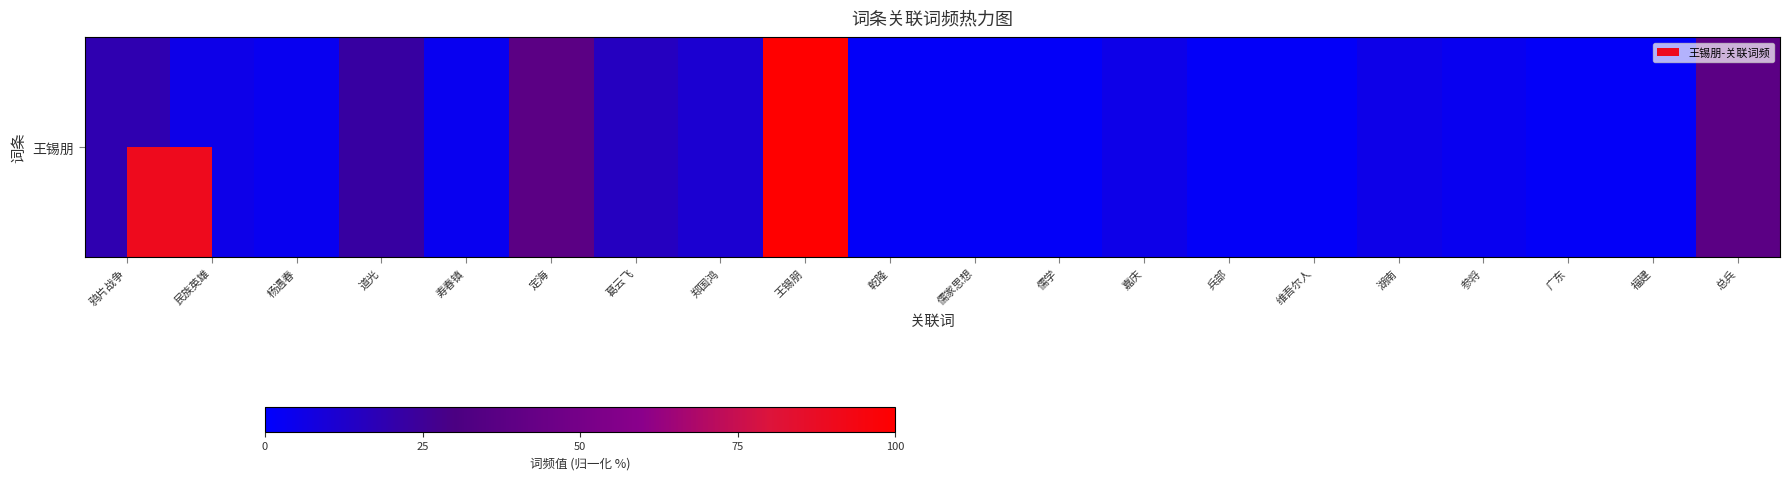

Rank the categories by value from lowest to highest.

乾隆, 儒家思想, 儒学, 兵部, 维吾尔人, 广东, 福建, 杨遇春, 寿春镇, 参将, 民族英雄, 嘉庆, 湖南, 郑国鸿, 葛云飞, 鸦片战争, 道光, 定海, 总兵, 王锡朋